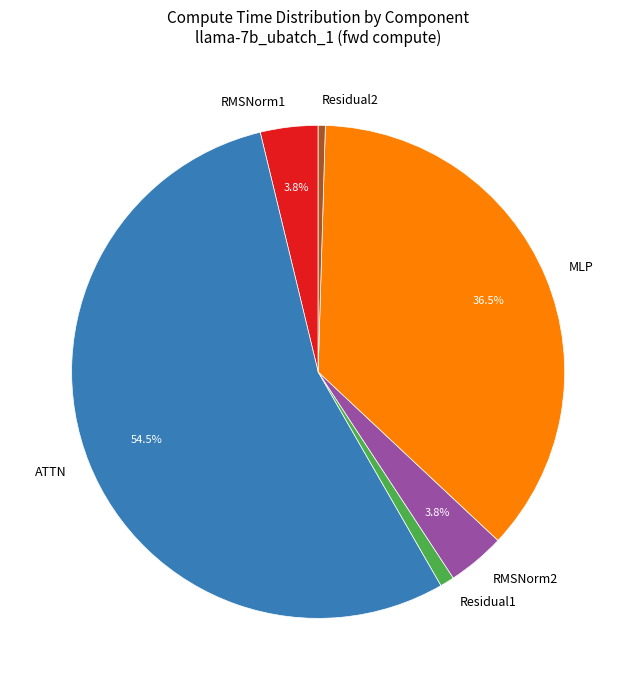

What is the majority slice?

ATTN